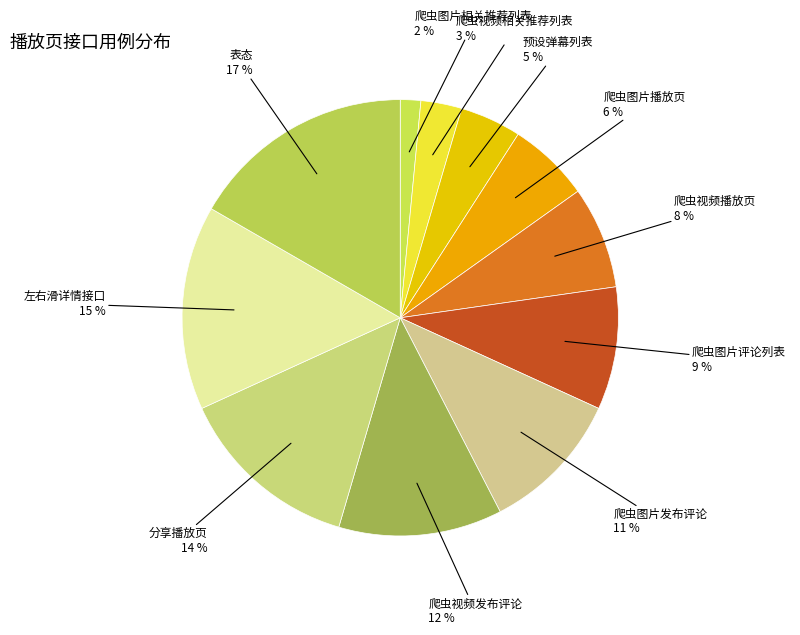

What is the largest slice in the pie chart?

表态